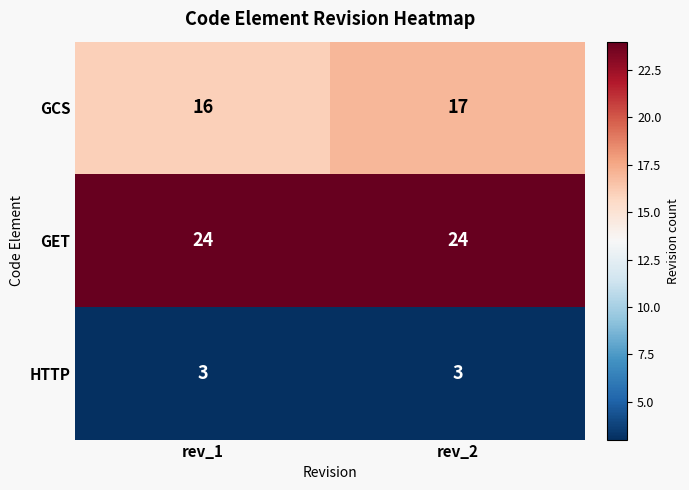

Rank the categories by GCS value from highest to lowest.

rev_2, rev_1